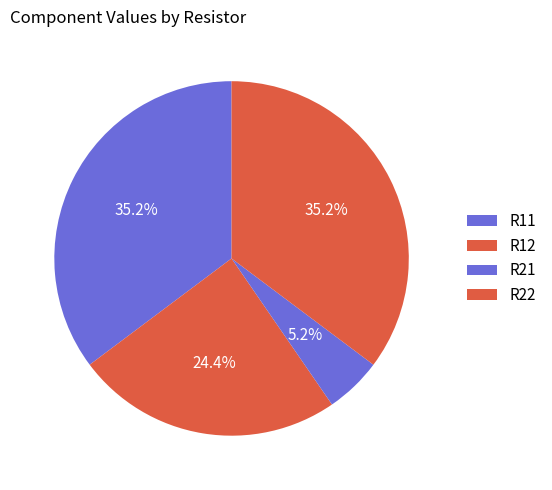

Does R11 represent more than half of the total?

No